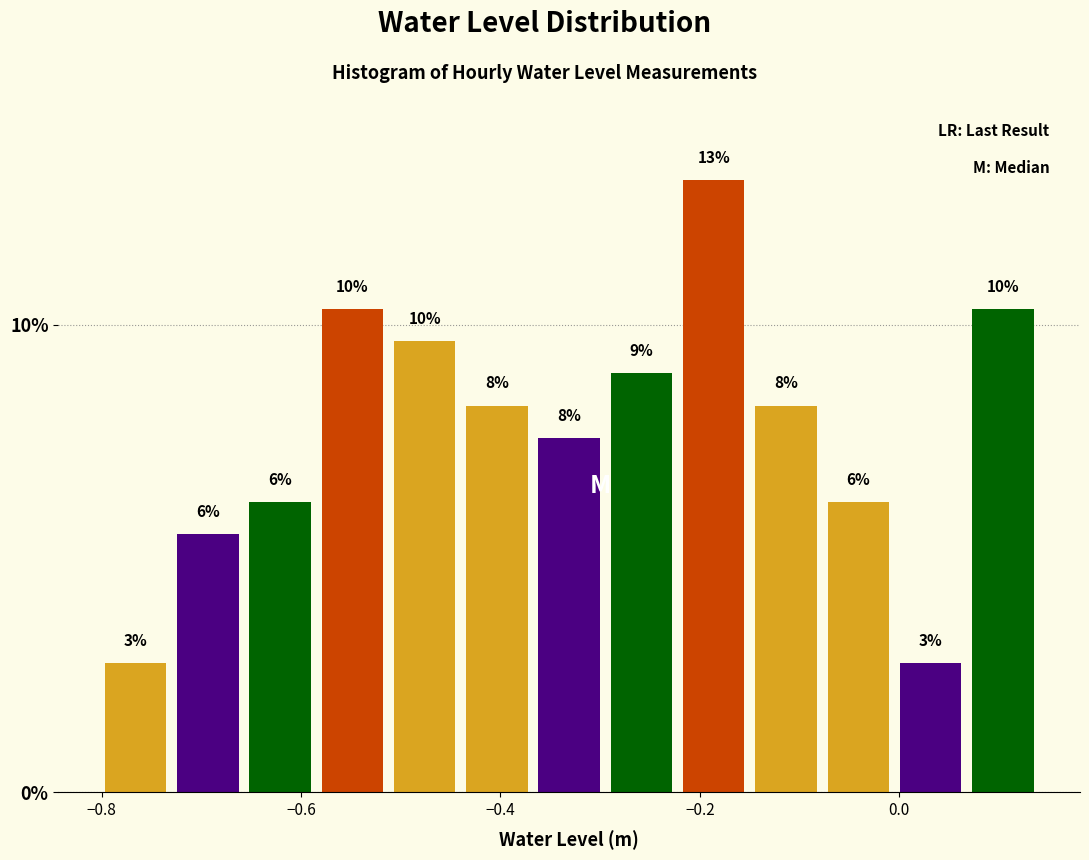

Read against the x-axis, roughly where is the centre of the tallest bar?

-0.18